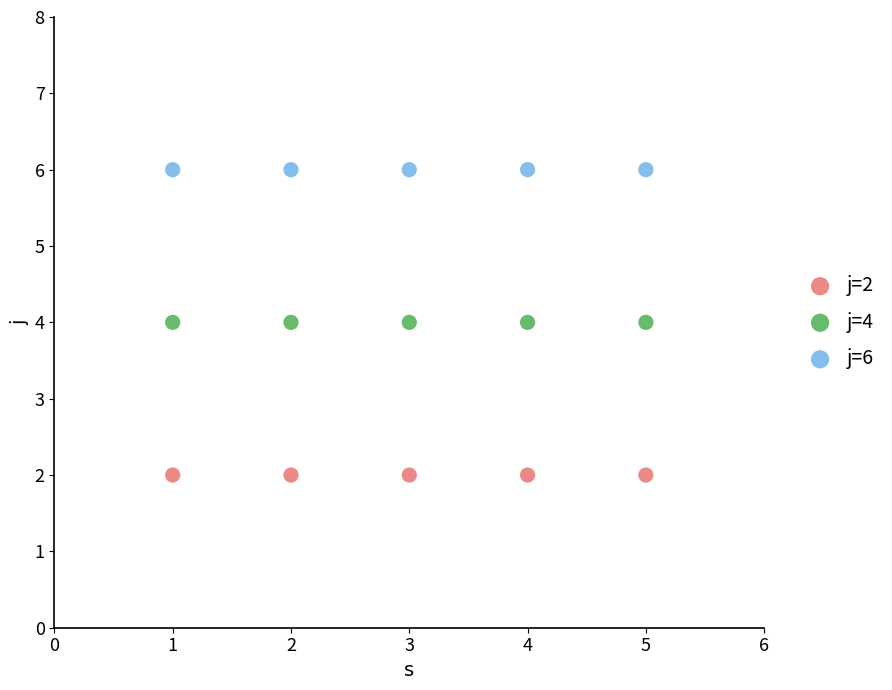

Which series reaches the maximum Y coordinate?

j=6